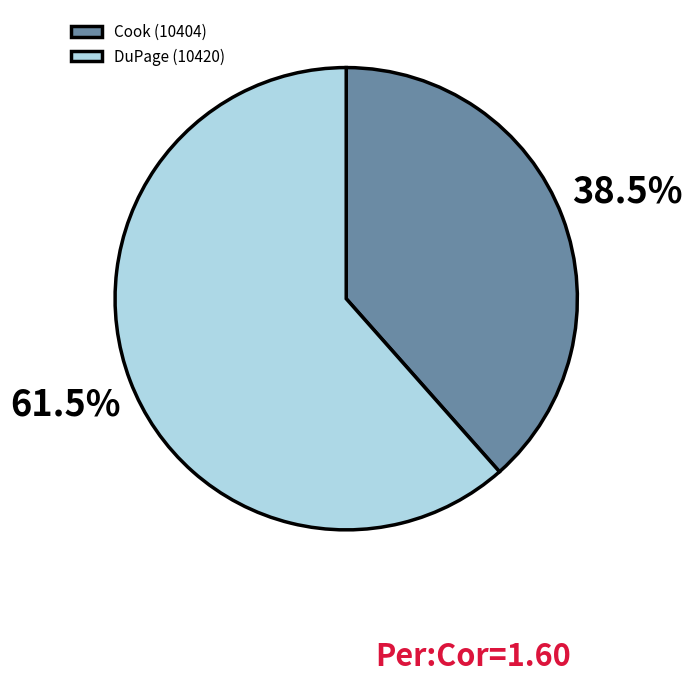

Is there a majority slice in this chart?

Yes